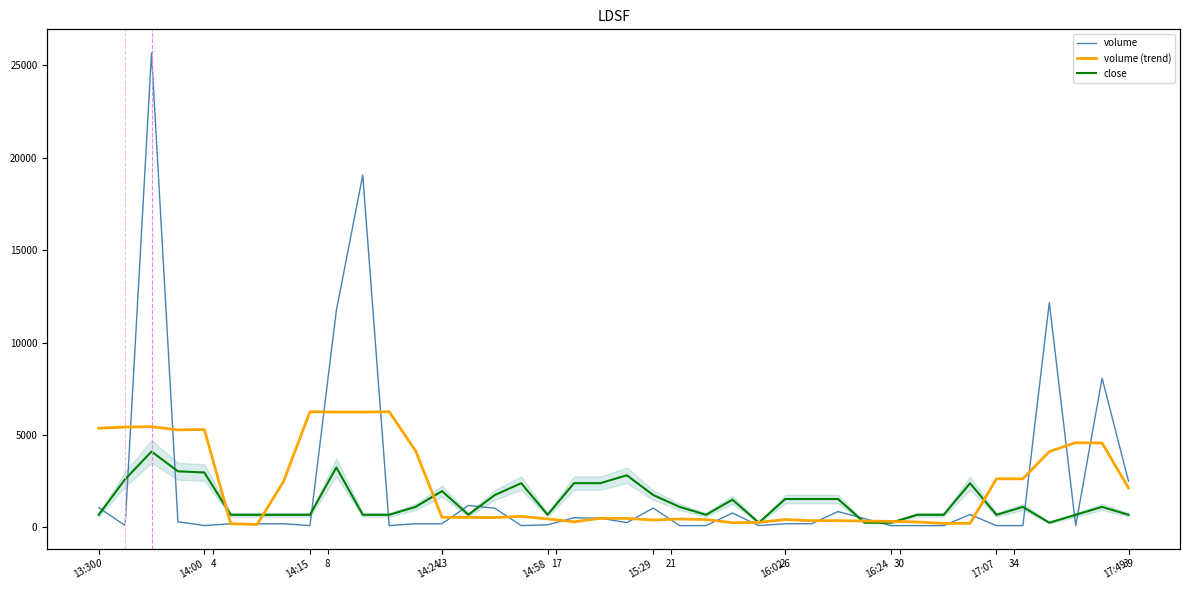

What are all the series names shown in the legend?

volume, volume (trend), close